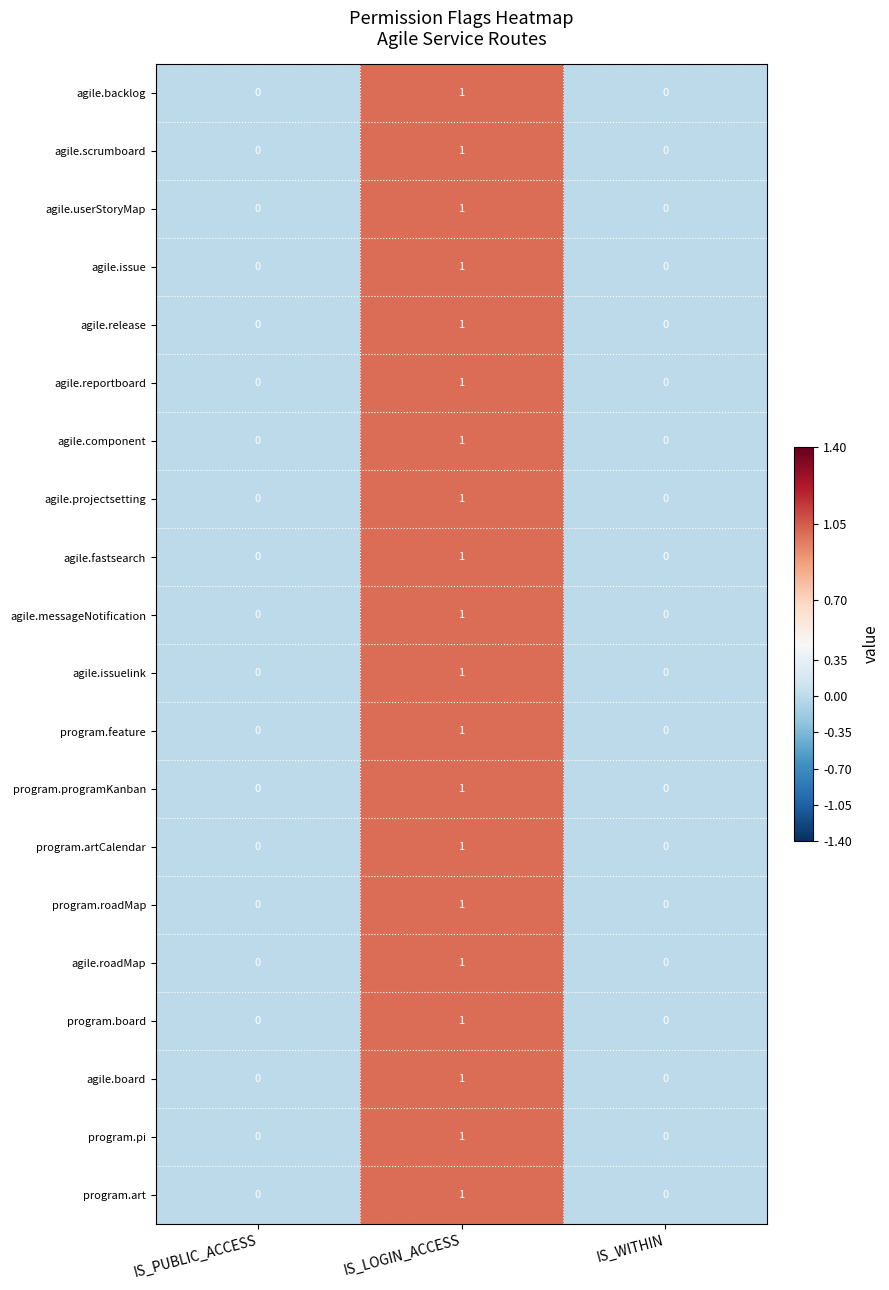

Which category has the highest value across all series?

IS_LOGIN_ACCESS